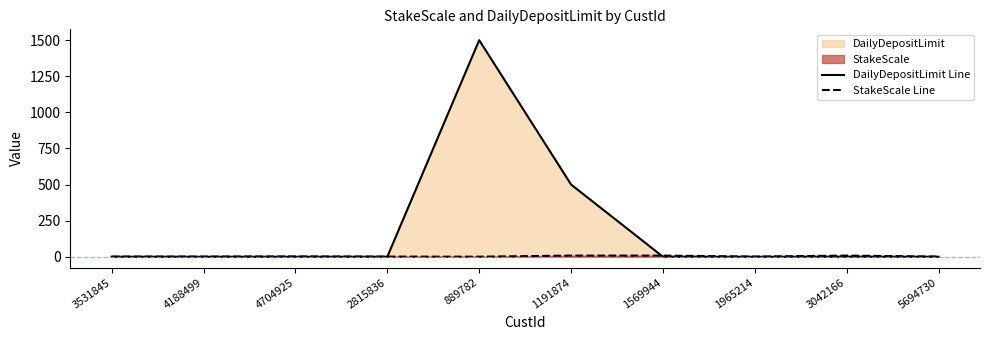

At which label is DailyDepositLimit Line closest to 750?

1191874